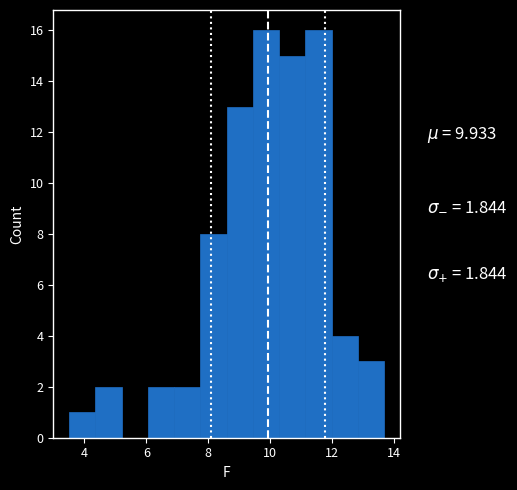

Reading left to right, list every bar in this chart as the range it spans on the x-axis followed by its height. Neither the bar edges nor the heights are printed on the chart, so give them approximately, as read against the axes.

3.50 to 4.35: 1
4.35 to 5.20: 2
5.20 to 6.05: 0
6.05 to 6.90: 2
6.90 to 7.75: 2
7.75 to 8.60: 8
8.60 to 9.45: 13
9.45 to 10.30: 16
10.30 to 11.15: 15
11.15 to 12.00: 16
12.00 to 12.85: 4
12.85 to 13.70: 3